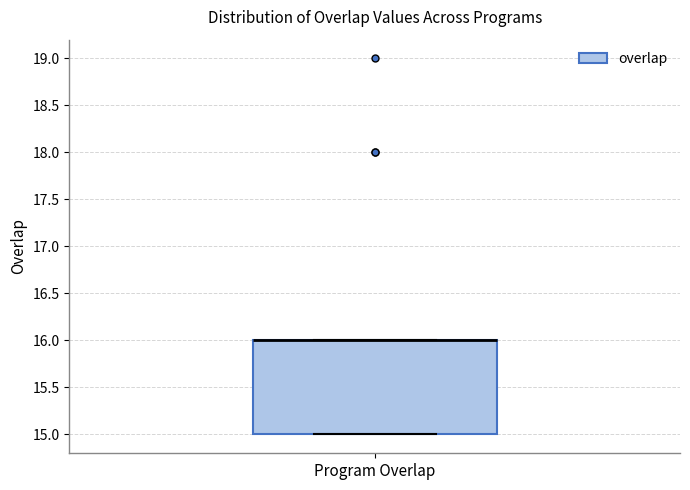

Read this box plot against the y-axis: the position of the median line, the range covered by the box, and the ends of both whiskers. The values are not printed on the chart, so give them approximately, as read against the axis.

median 16 (drawn on the box's upper edge), box 15 to 16, whiskers 15 to 16